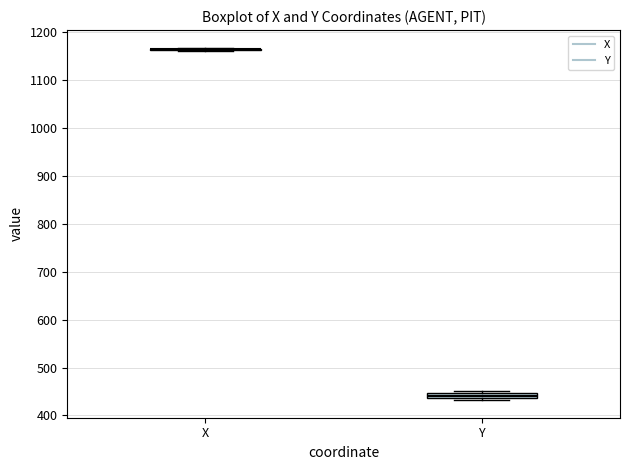

Where is the lower edge of the box for Y on the y-axis? The values are not printed on the chart, so give them approximately, as read against the axis.

440